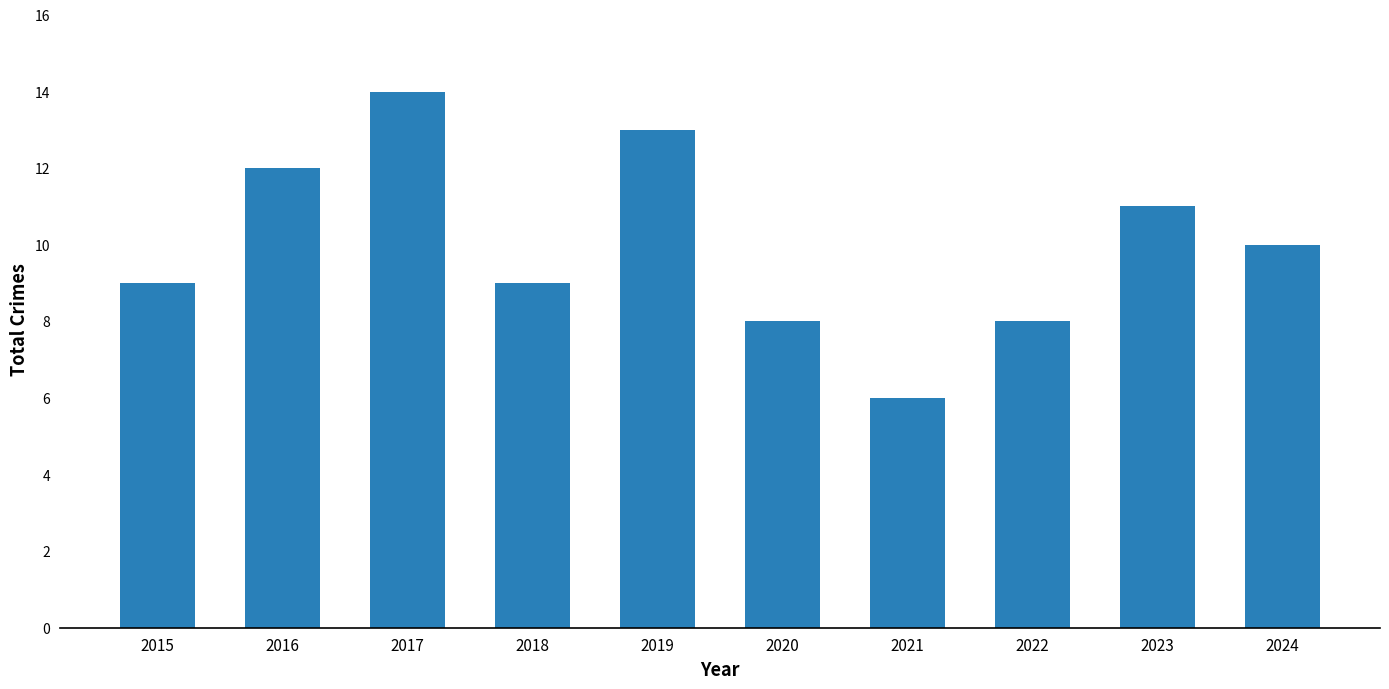

Is it true that the value at 2024 is 16?

False